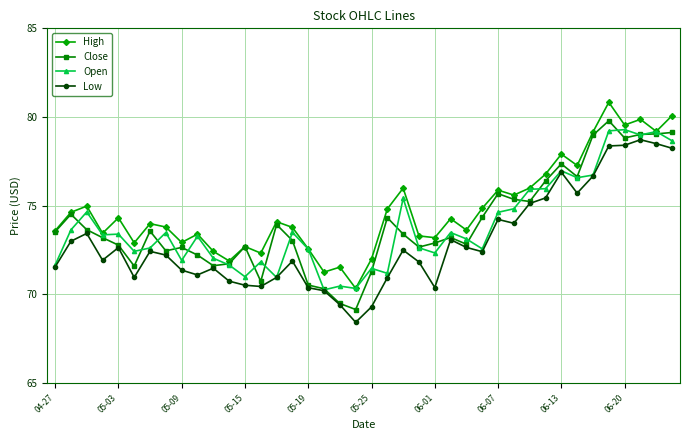

What is the lowest value of the Low series?

68.4